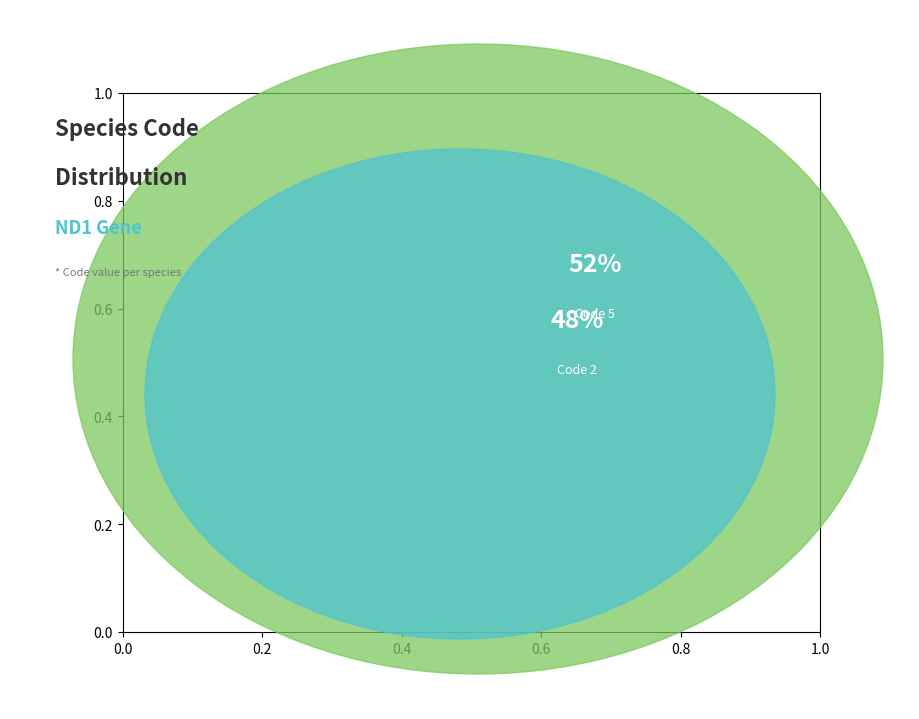

Does Caenorhabditis virilis represent more than half of the total?

No